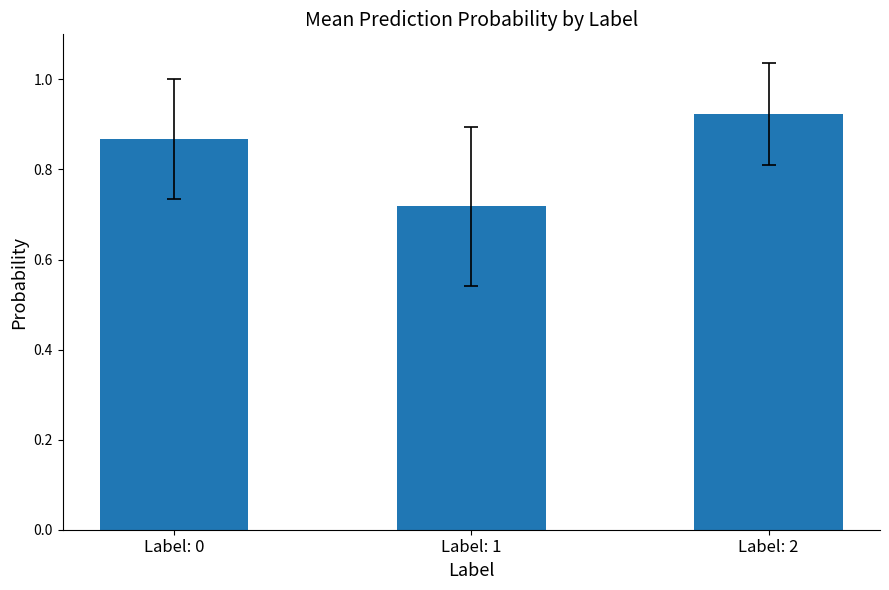

Which category has the highest value across all series?

Label: 2